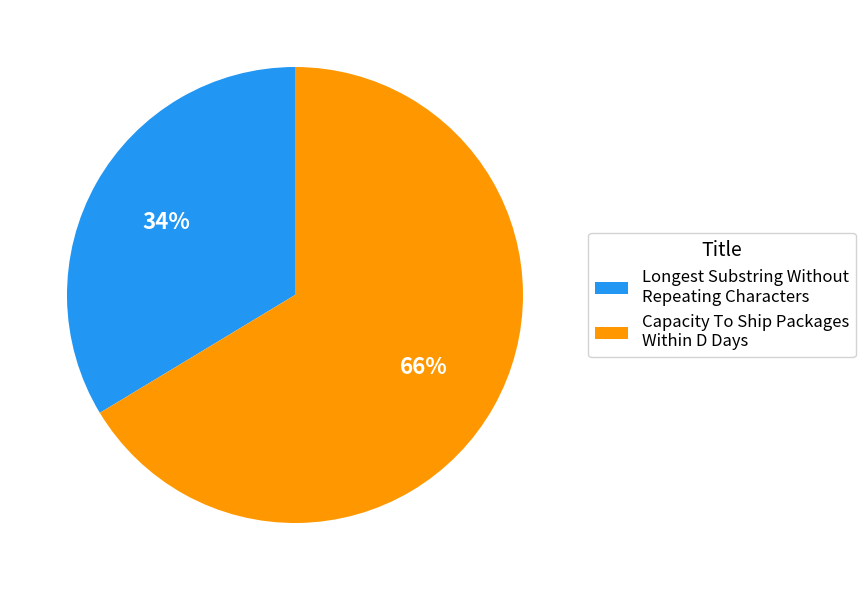

To the nearest percent, what is the combined percentage of Capacity To Ship Packages Within D Days and Longest Substring Without Repeating Characters?

100%